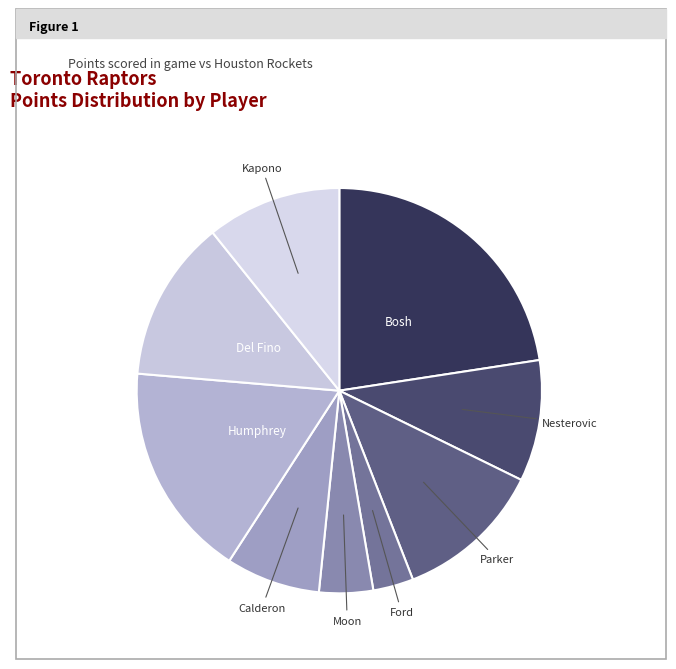

Does any single category account for the majority?

No